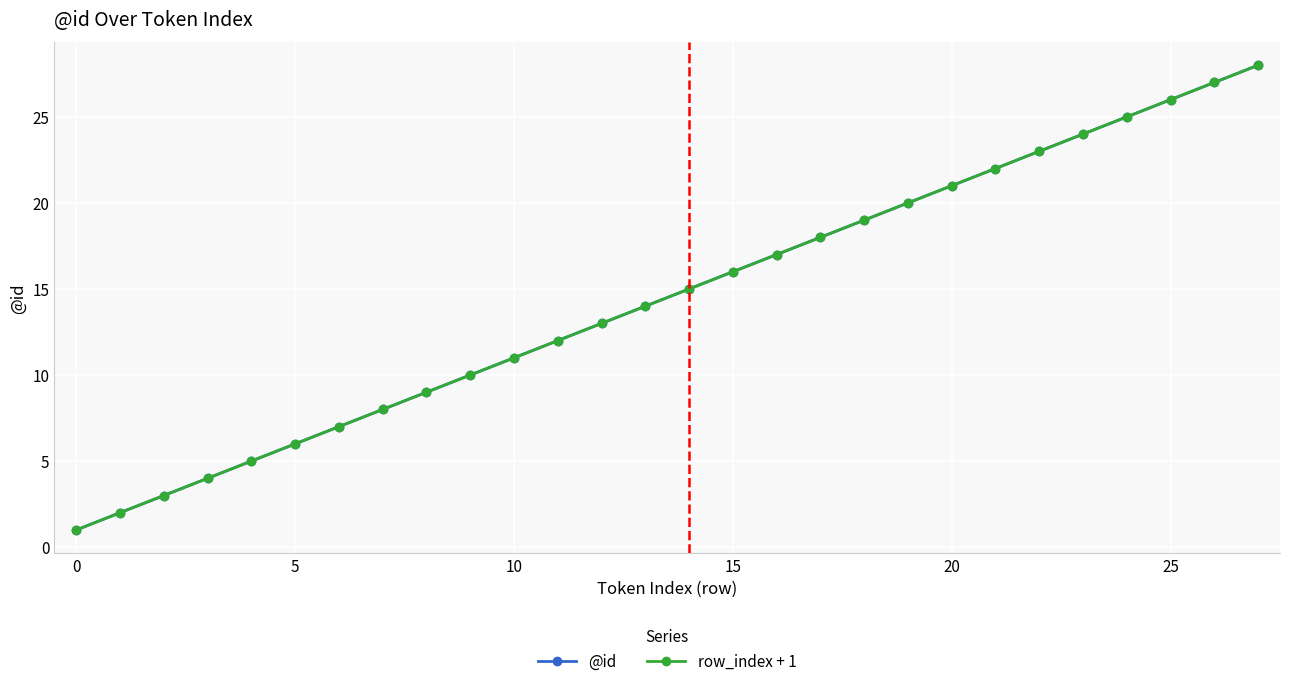

True or false: @id and row_index + 1 cross at least once.

False